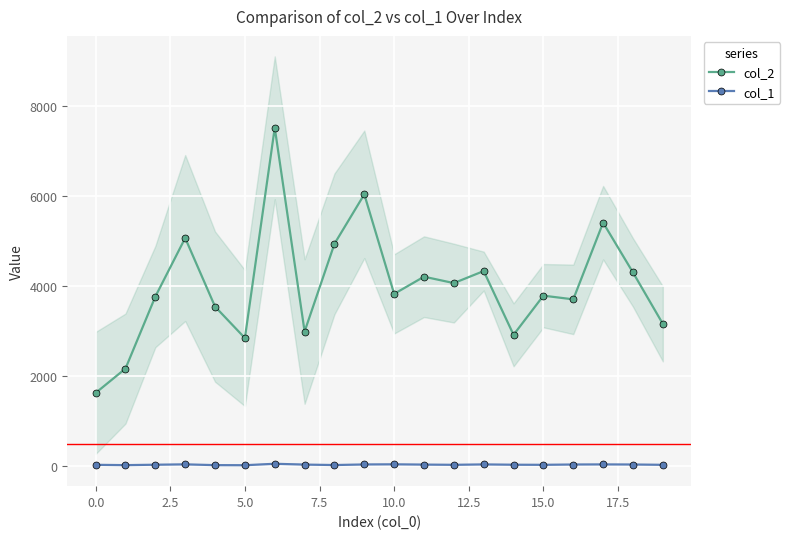

What is the minimum value for col_1?

20